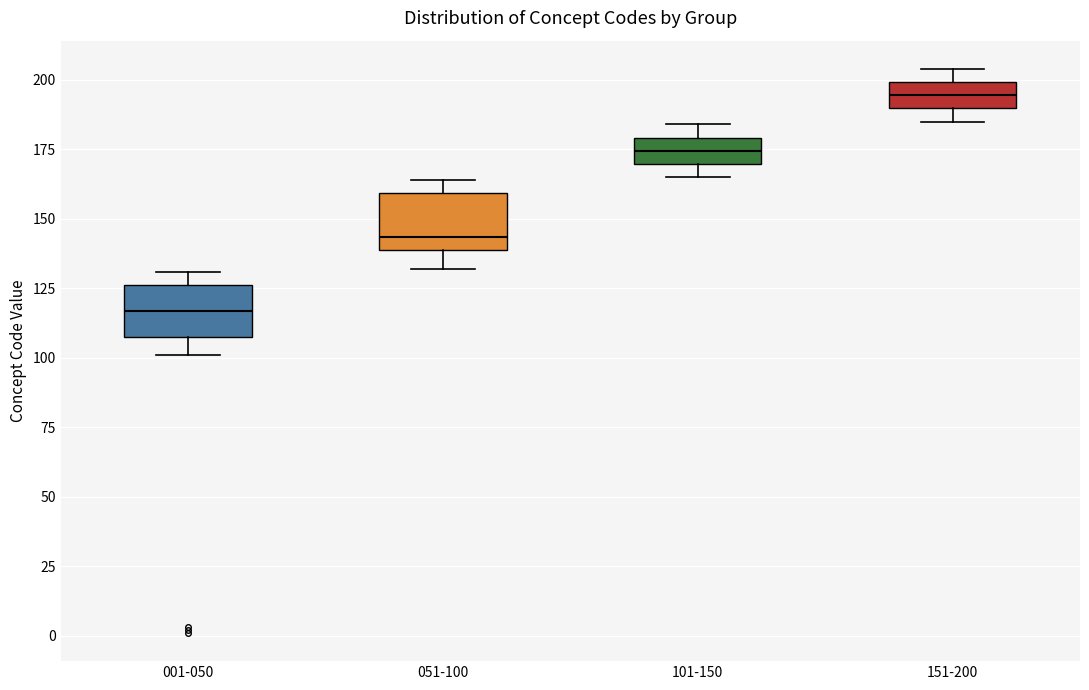

Reading left to right, read every box against the y-axis: the position of its median line, the range the box covers, and the ends of its whiskers. The values are not printed on the chart, so give them approximately, as read against the axis.

001-050: median 115, box 110 to 125, whiskers 100 to 130
051-100: median 145, box 140 to 160, whiskers 130 to 165
101-150: median 175, box 170 to 180, whiskers 165 to 185
151-200: median 195, box 190 to 200, whiskers 185 to 205